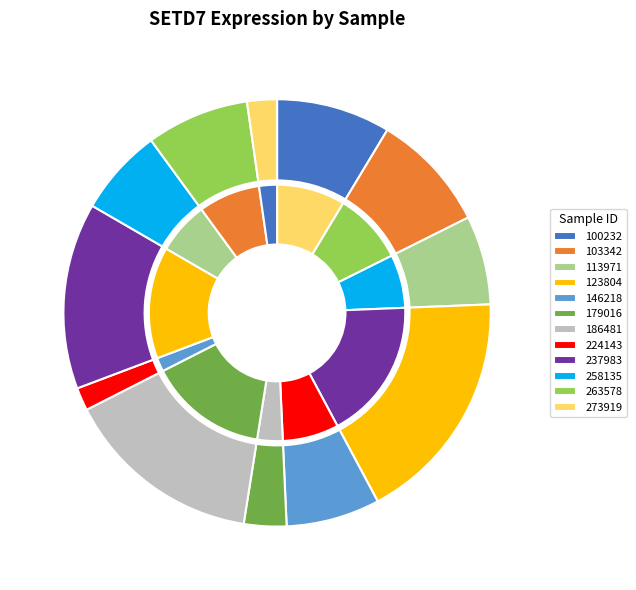

Approximately how many times larger is the value at 237983 compared to 263578?

1.8